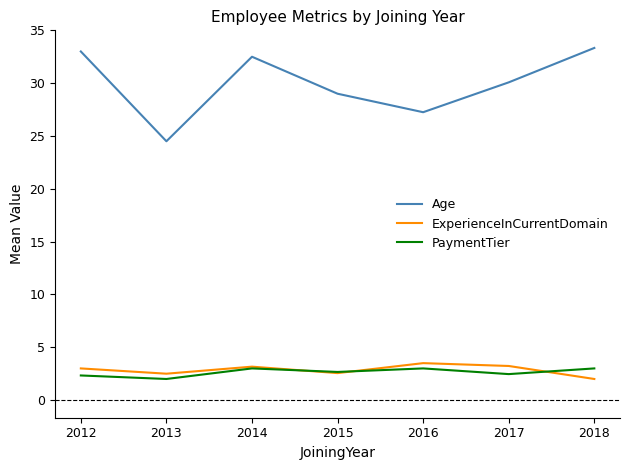

Is the value of ExperienceInCurrentDomain at 2014 greater than the value of Age at 2017?

No